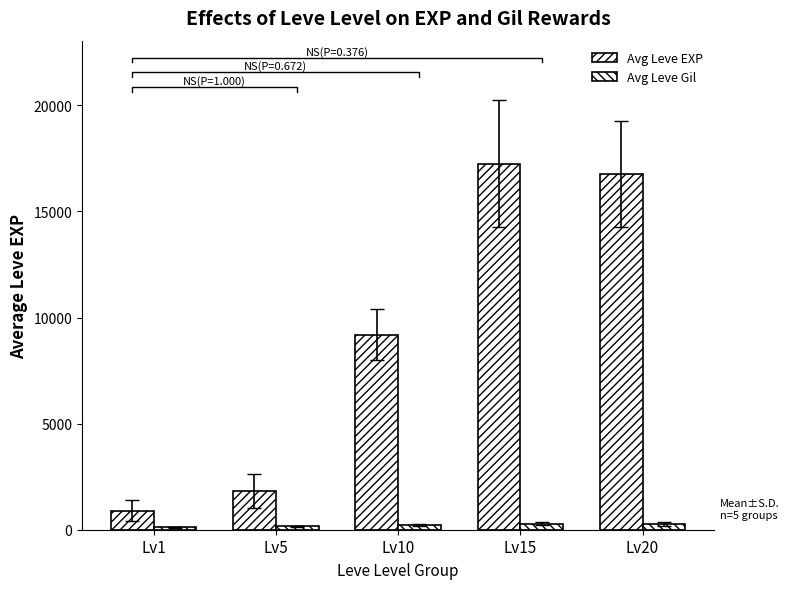

How many bars are there in total?

10